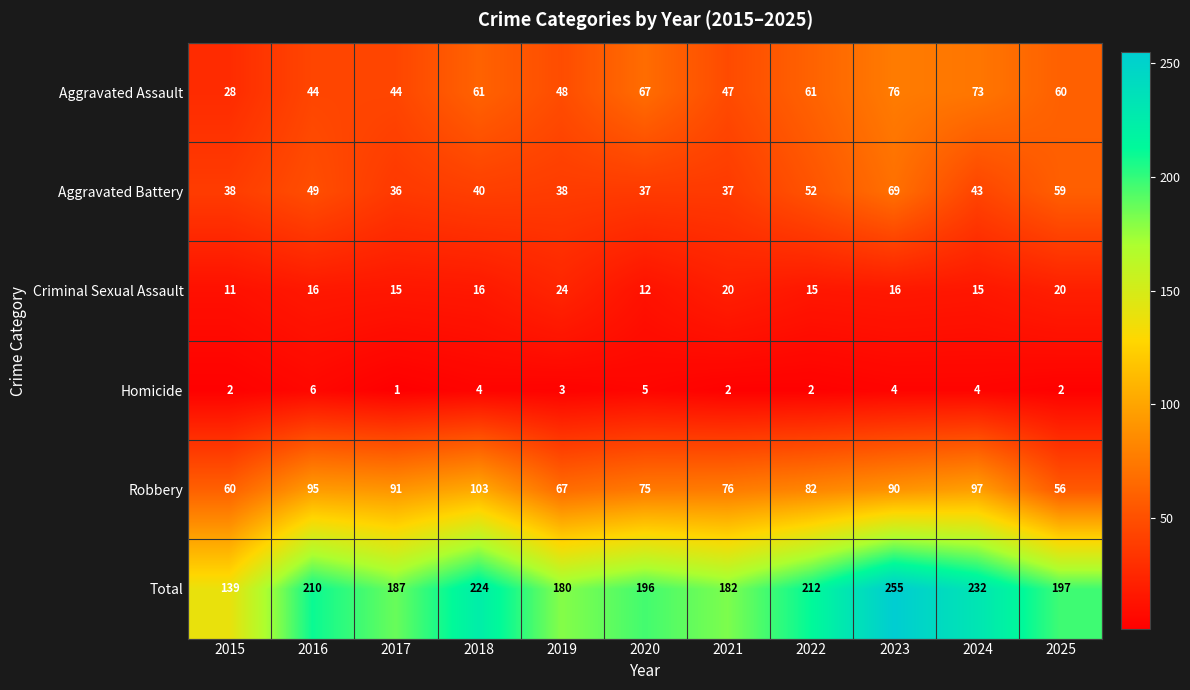

Between 2022 and 2024, which series saw the biggest shift?

Total